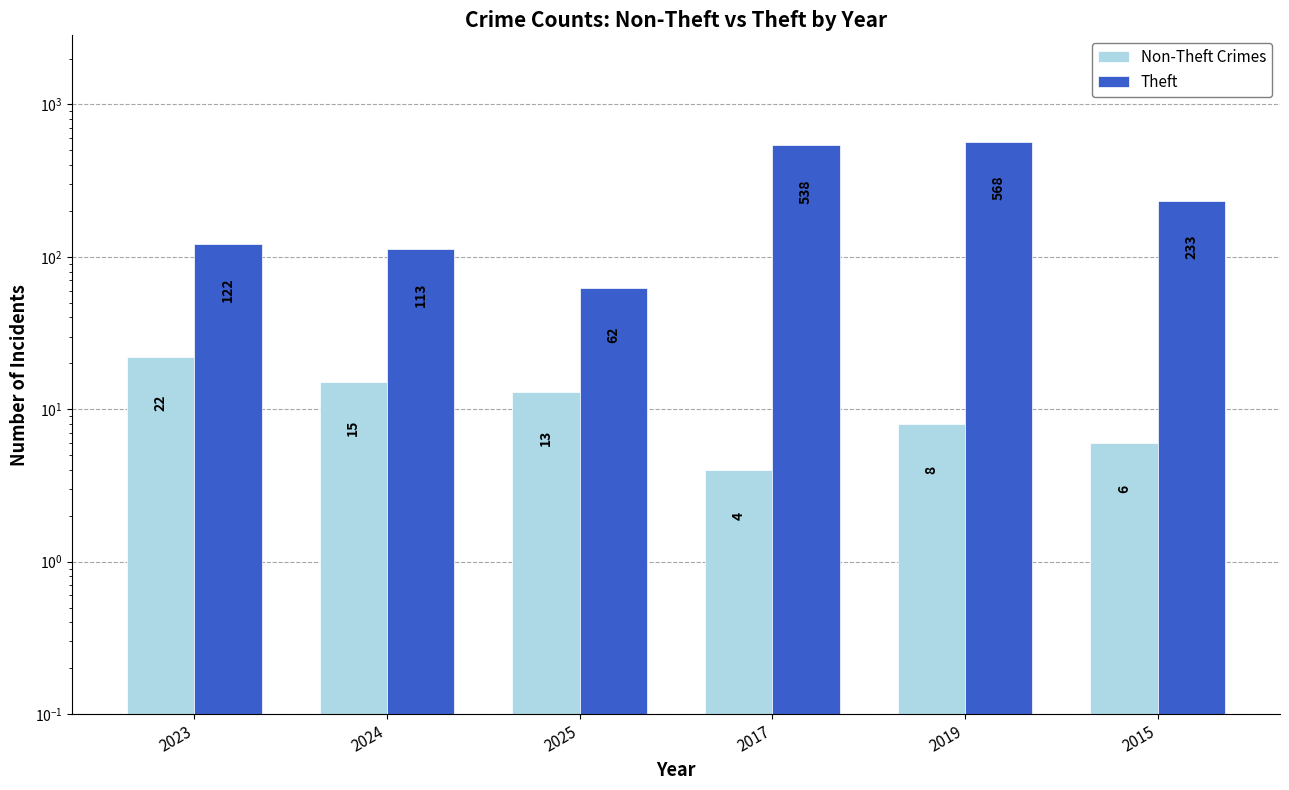

What is the total value across all series at 2025?

75